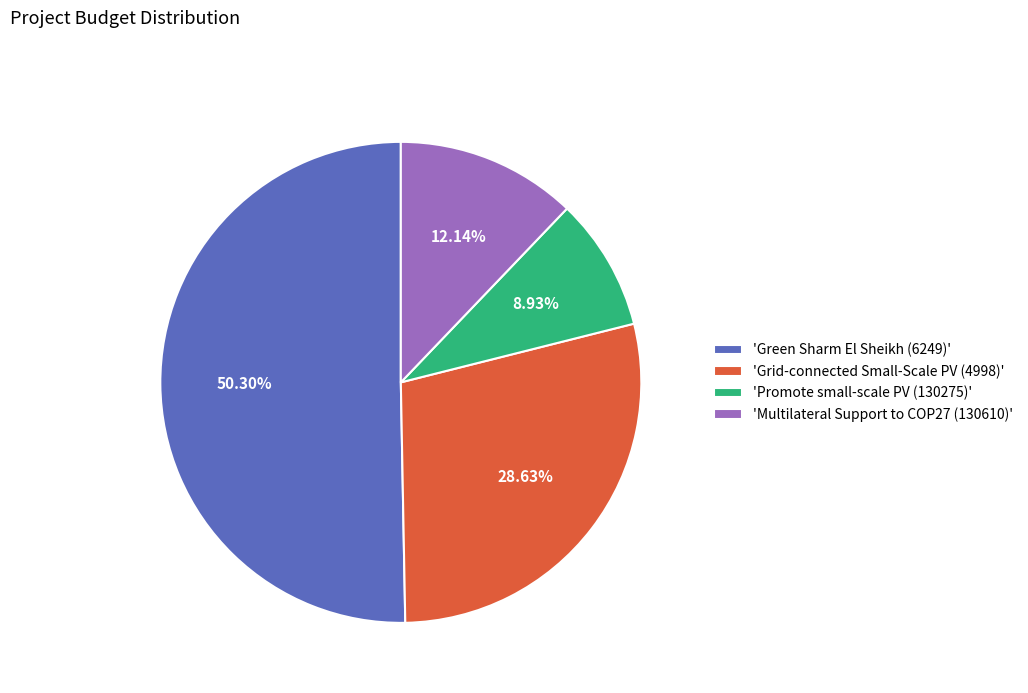

How many slices are in this pie chart?

4